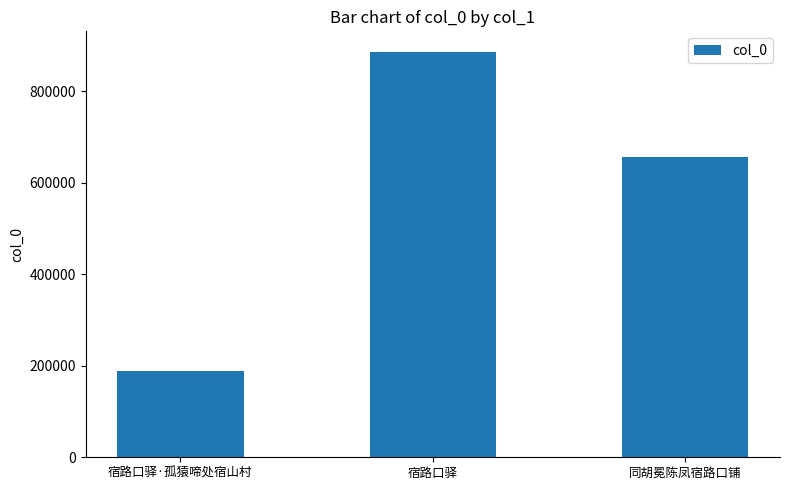

What is the difference between the values at 宿路口驿 and 宿路口驿·孤猿啼处宿山村?

697498